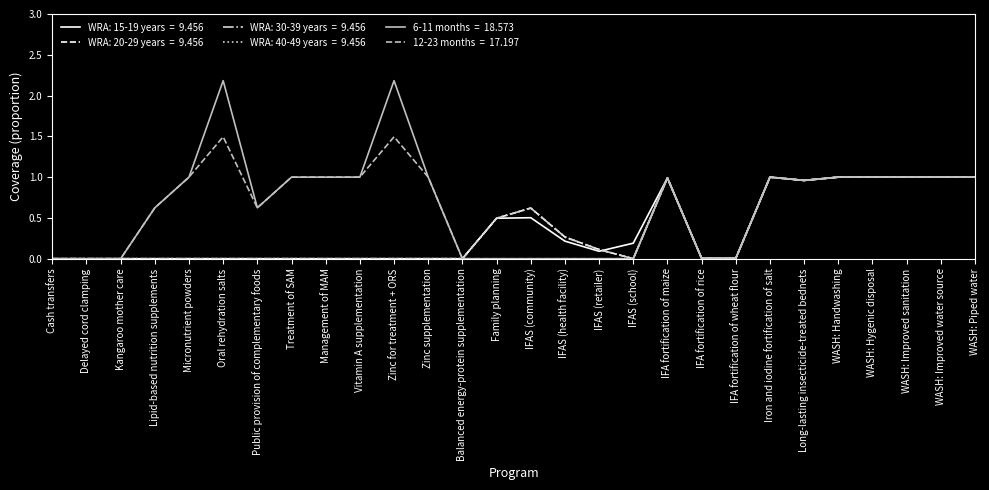

The 12-23 months series shows 0.6 at Delayed cord clamping. True or false?

False